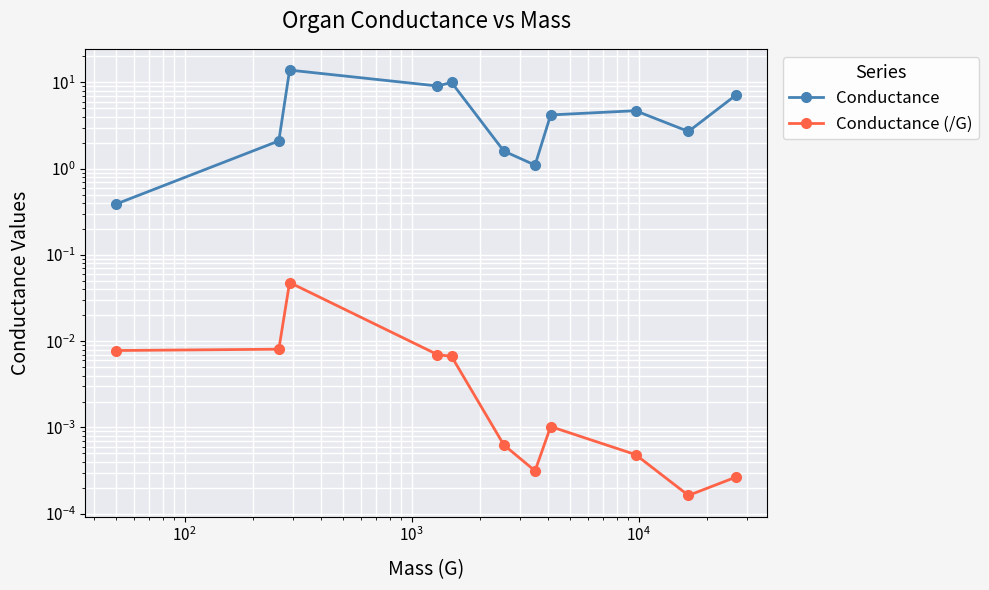

True or false: Conductance (/G) and Conductance intersect in this chart.

False